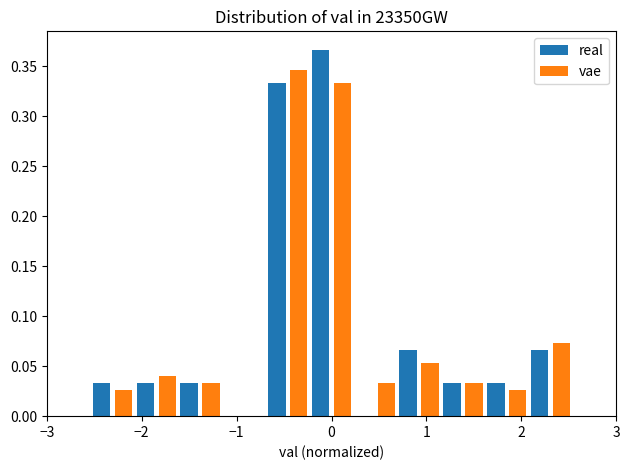

What is the height of the vae bar covering -2.5 to -2.1 on the x-axis? Neither the bar edges nor the heights are printed on the chart, so give them approximately, as read against the axes.

0.025